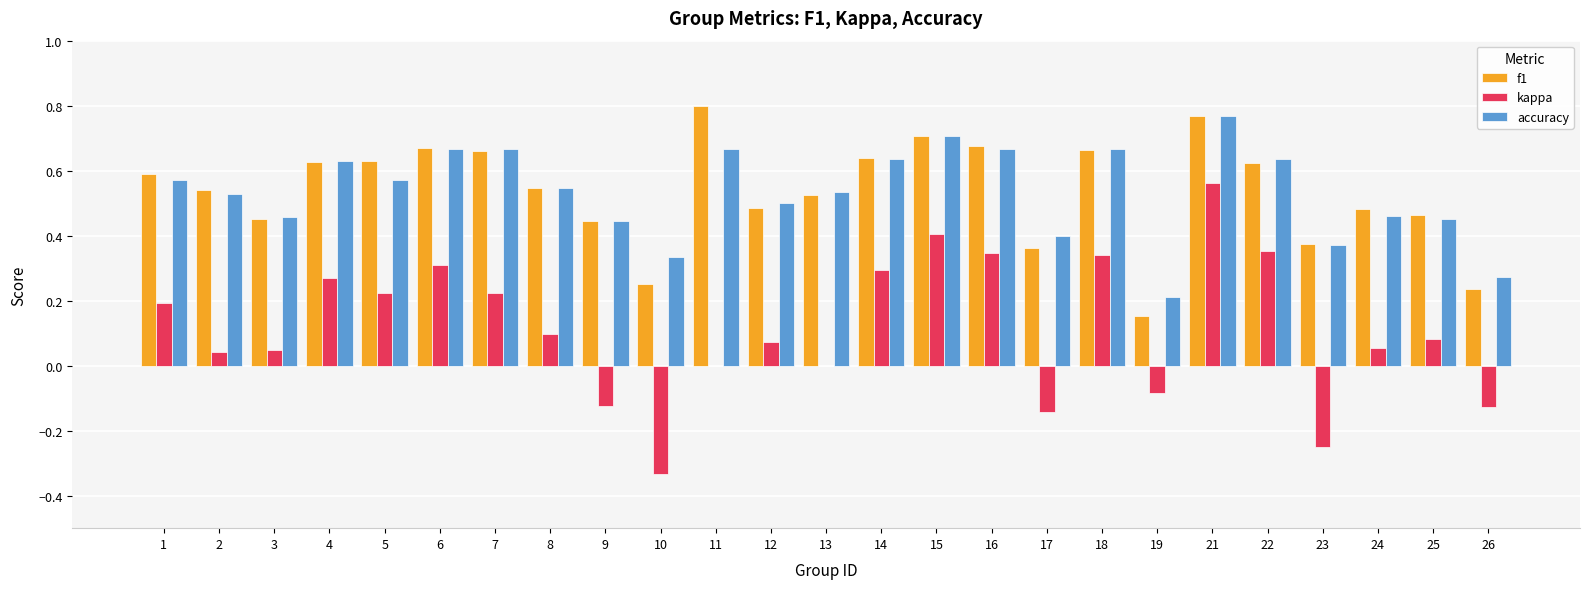

What is the total value across all series at 24?

1.0